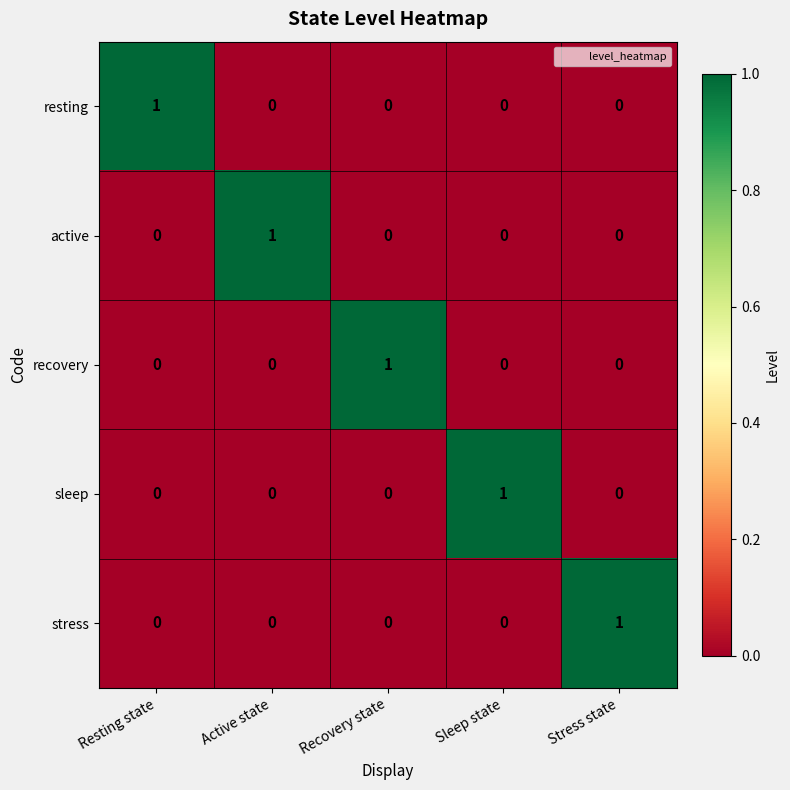

The value of stress at Recovery state is 1. True or false?

False